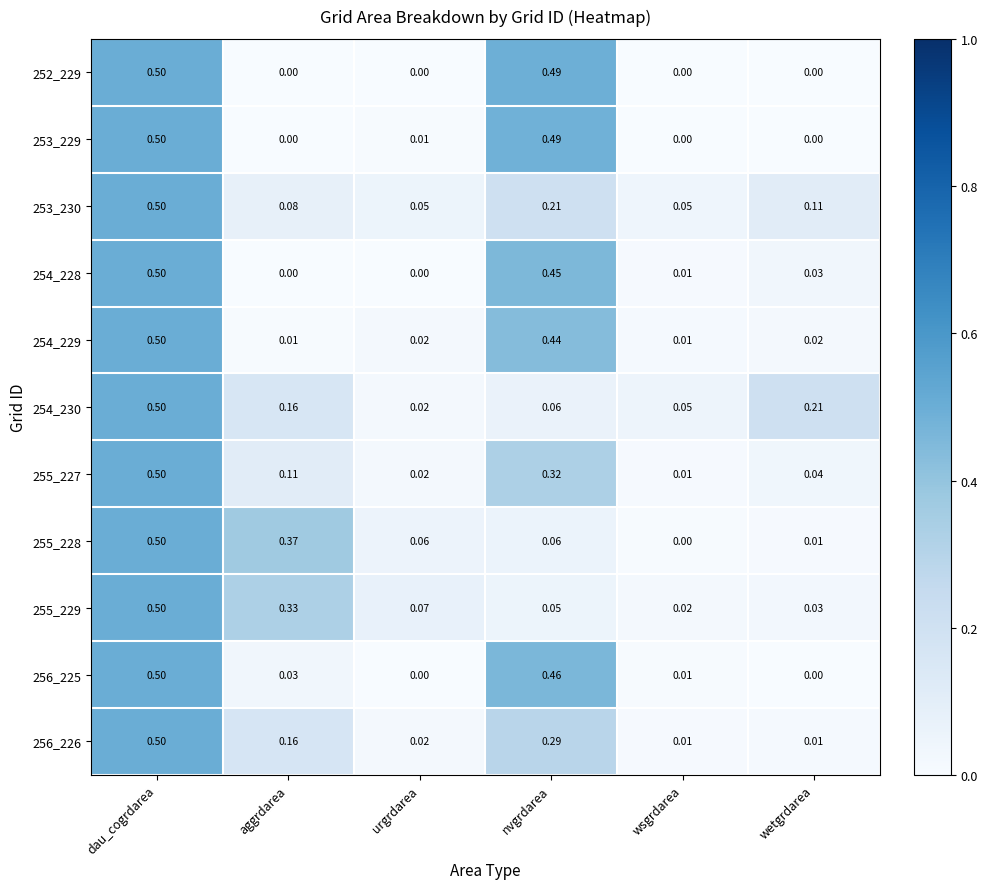

Which label corresponds to the largest value in the chart?

dau_cogrdarea